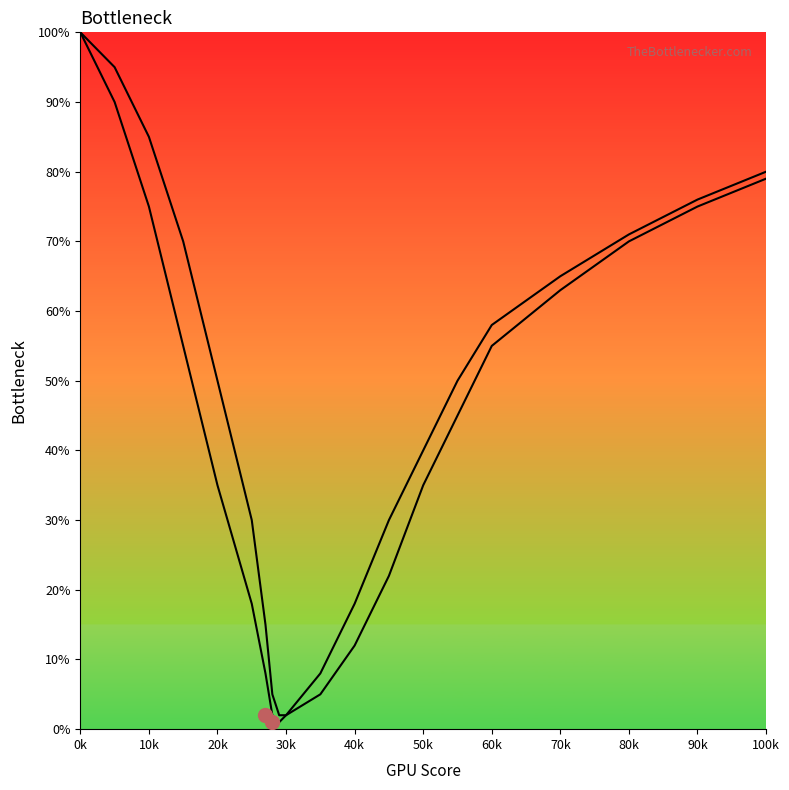

Which series has the largest range (max minus min)?

Curve 2